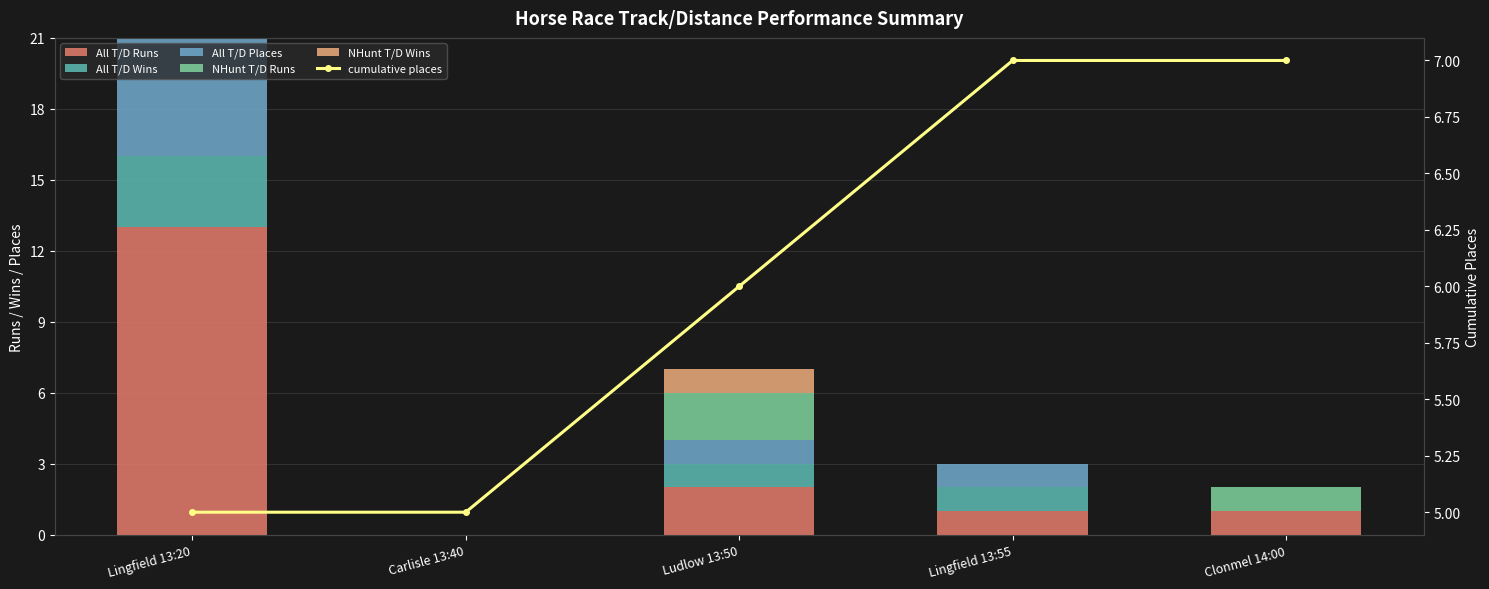

What is the highest value of the All T/D Wins series?

3